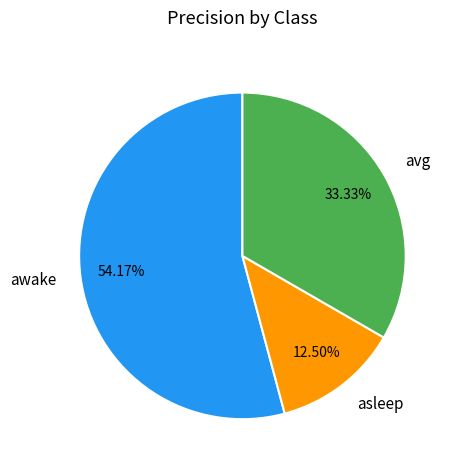

How many segments does this pie chart have?

3